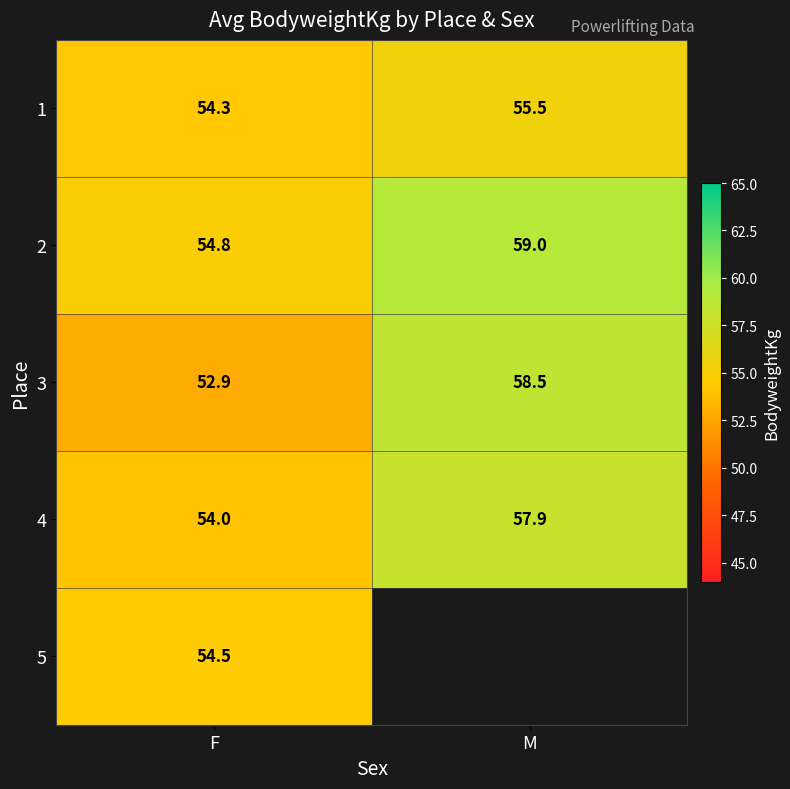

Rank the series at F from lowest to highest value.

3, 4, 1, 5, 2